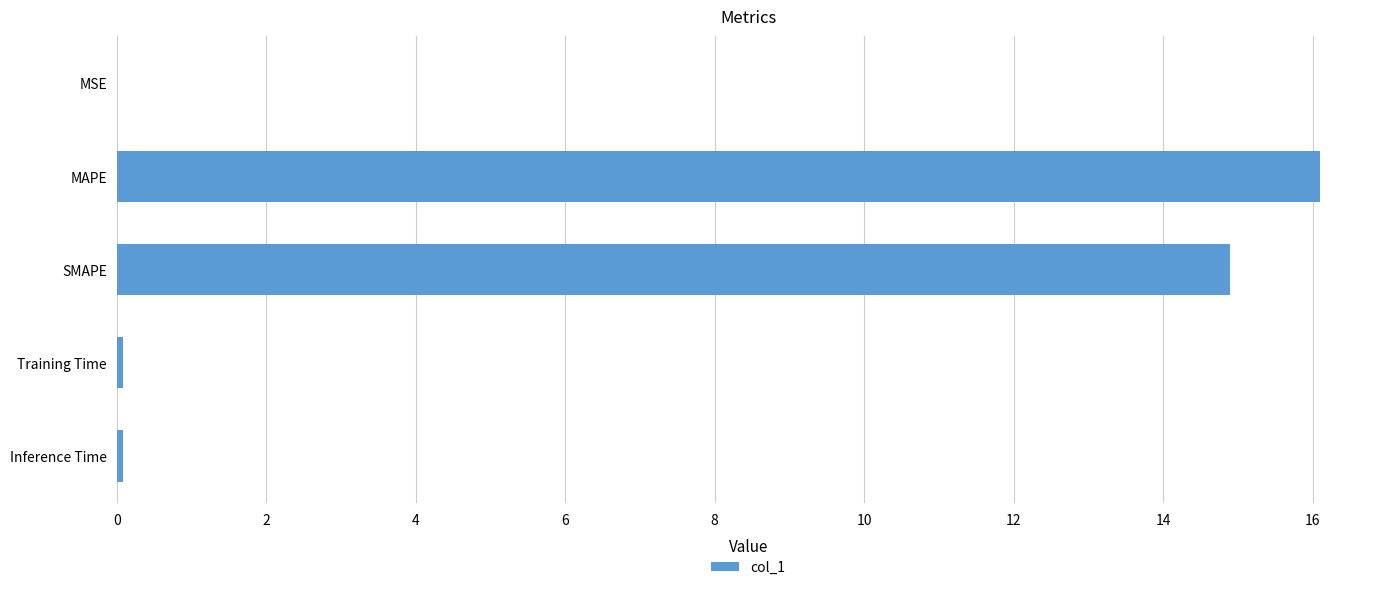

Is it true that the value at MAPE is 16.1?

True